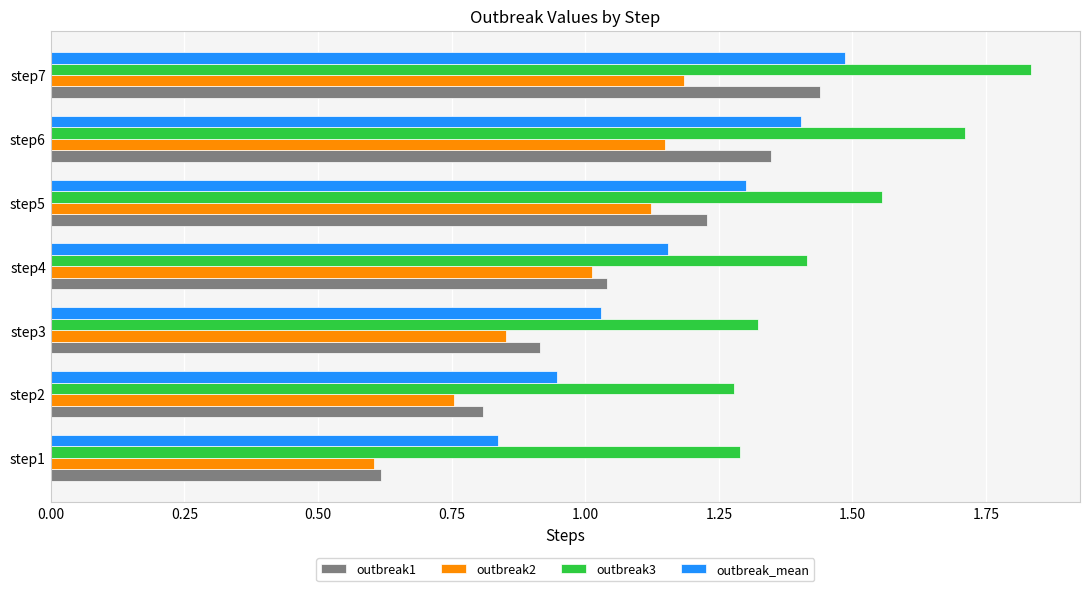

Between step5 and step7, which series saw the biggest shift?

outbreak3